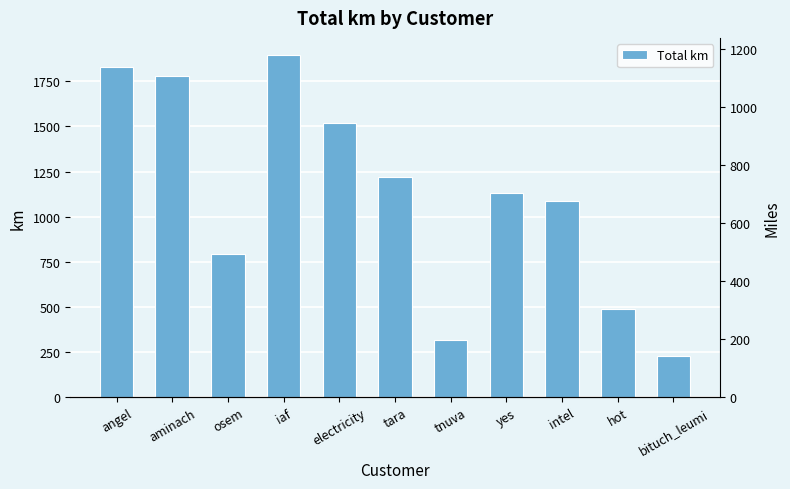

Reading left to right, transcribe all the data shown in this chart.

angel=1831.3	aminach=1777.4	osem=791.9	iaf=1896.4	electricity=1518.1	tara=1217.3	tnuva=317.8	yes=1131.4	intel=1085.6	hot=490.1	bituch_leumi=225.5